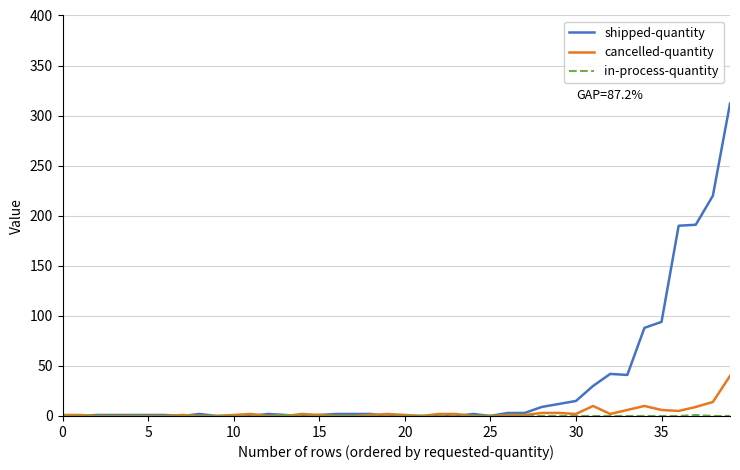

What is the greatest value displayed?

312